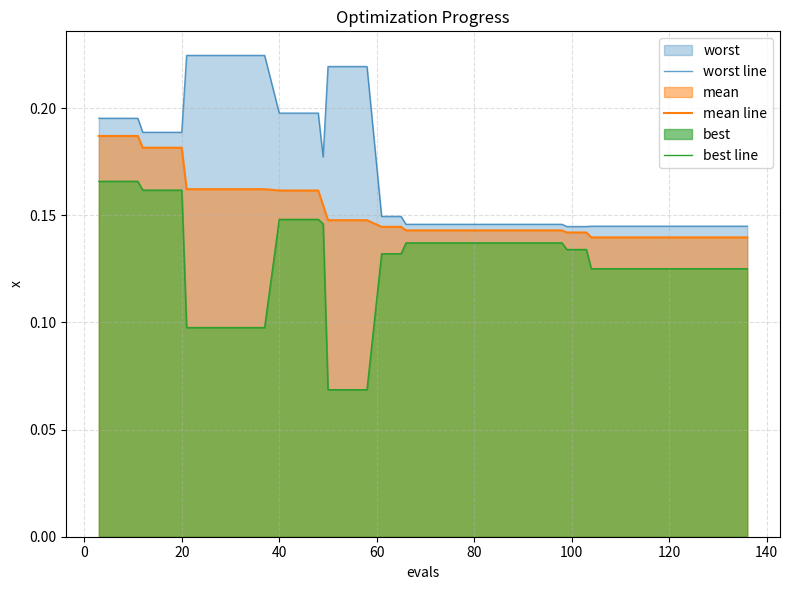

How many data points does each series have?

40